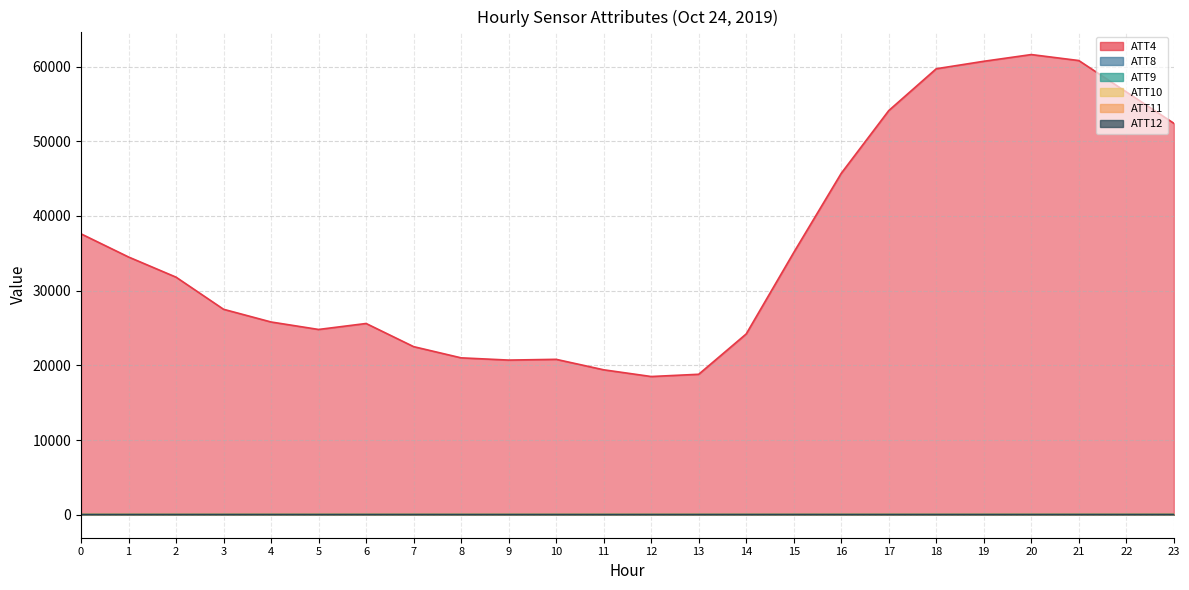

True or false: ATT4 has a value of 6219.9 at 5.

False